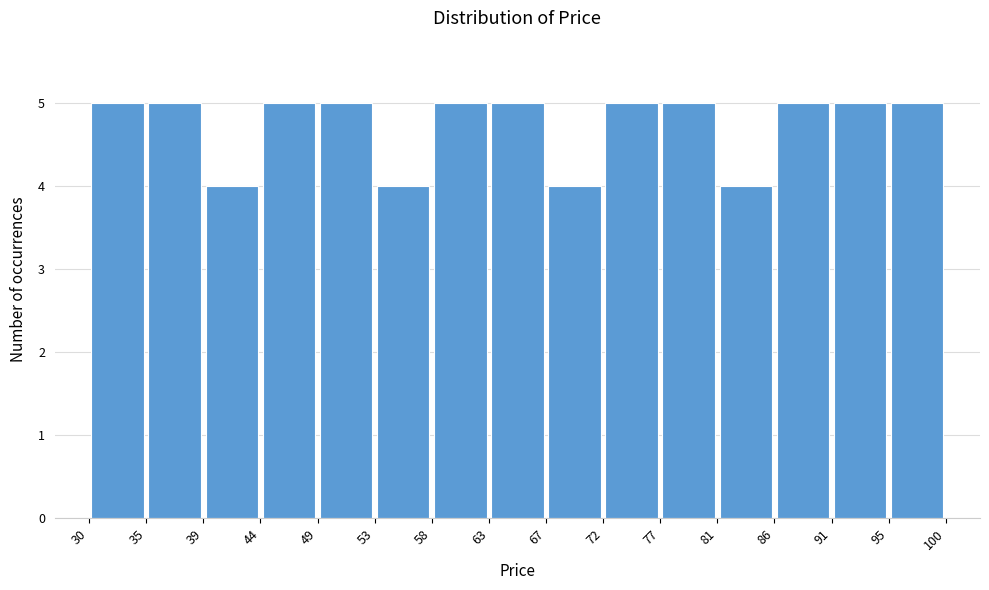

Reading left to right, list every bar in this chart as the range it spans on the x-axis followed by its height. The values are not printed on the chart, so give them approximately, as read against the axis.

30 to 35: 5
35 to 39: 5
39 to 44: 4
44 to 49: 5
49 to 53: 5
53 to 58: 4
58 to 63: 5
63 to 67: 5
67 to 72: 4
72 to 77: 5
77 to 81: 5
81 to 86: 4
86 to 91: 5
91 to 95: 5
95 to 100: 5